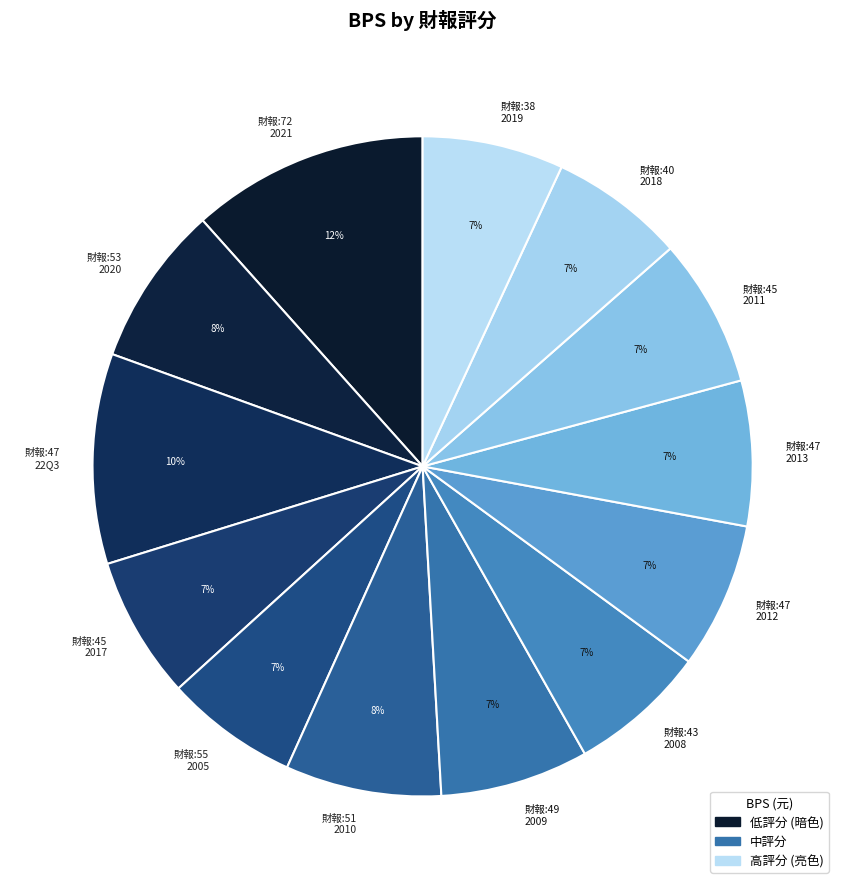

What percentage is the 財報:49 2009 slice, to the nearest percent?

7%